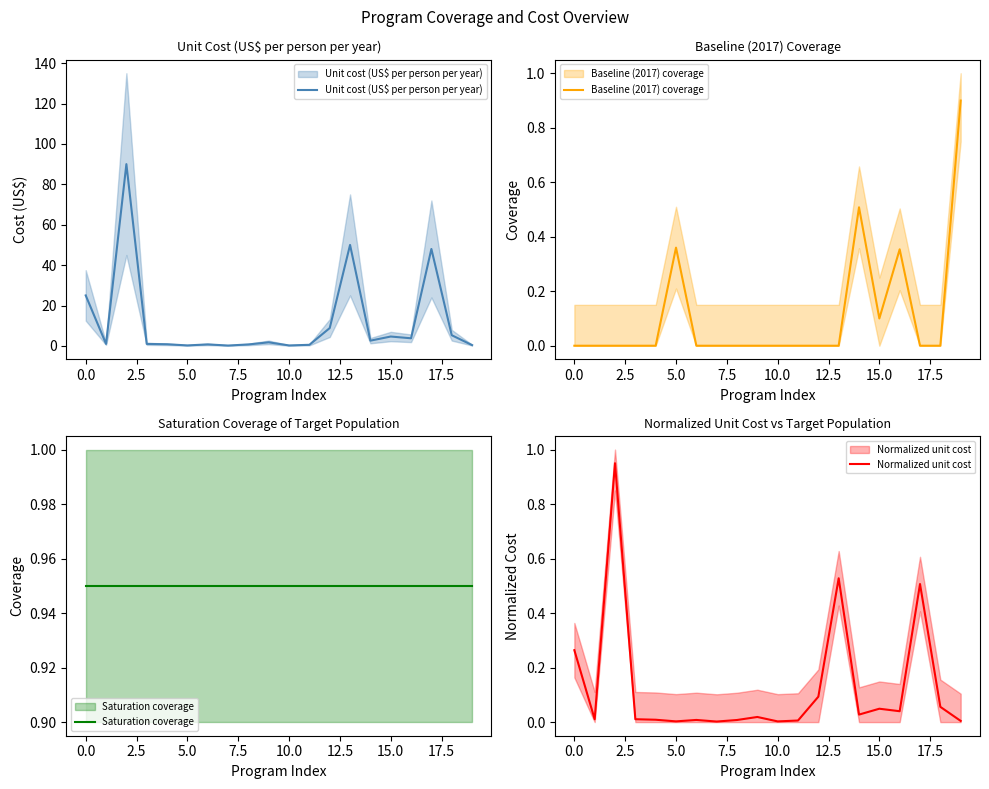

True or false: Saturation coverage and Baseline (2017) coverage cross at least once.

False